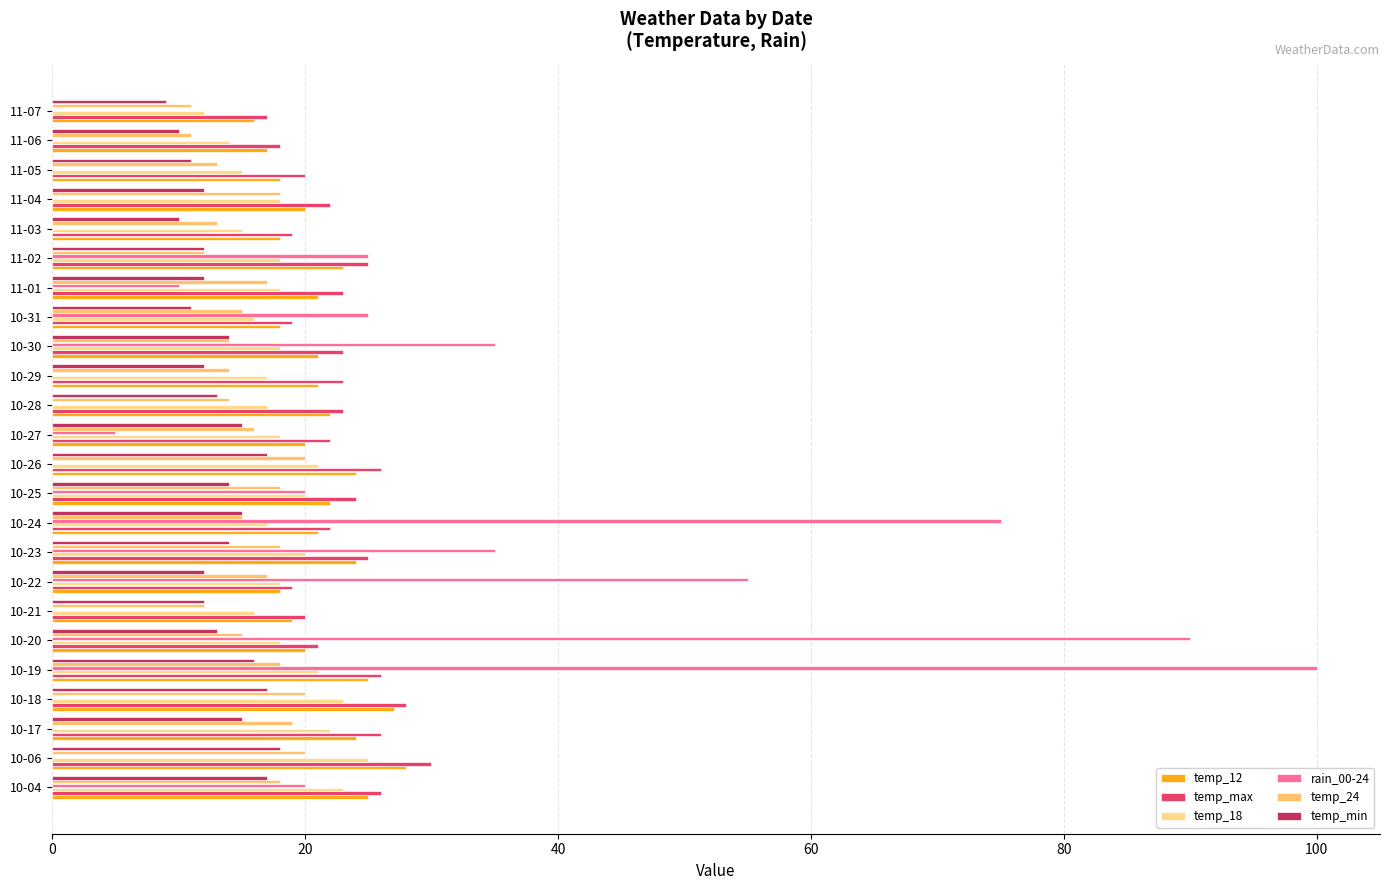

What is the maximum value shown in the chart?

100